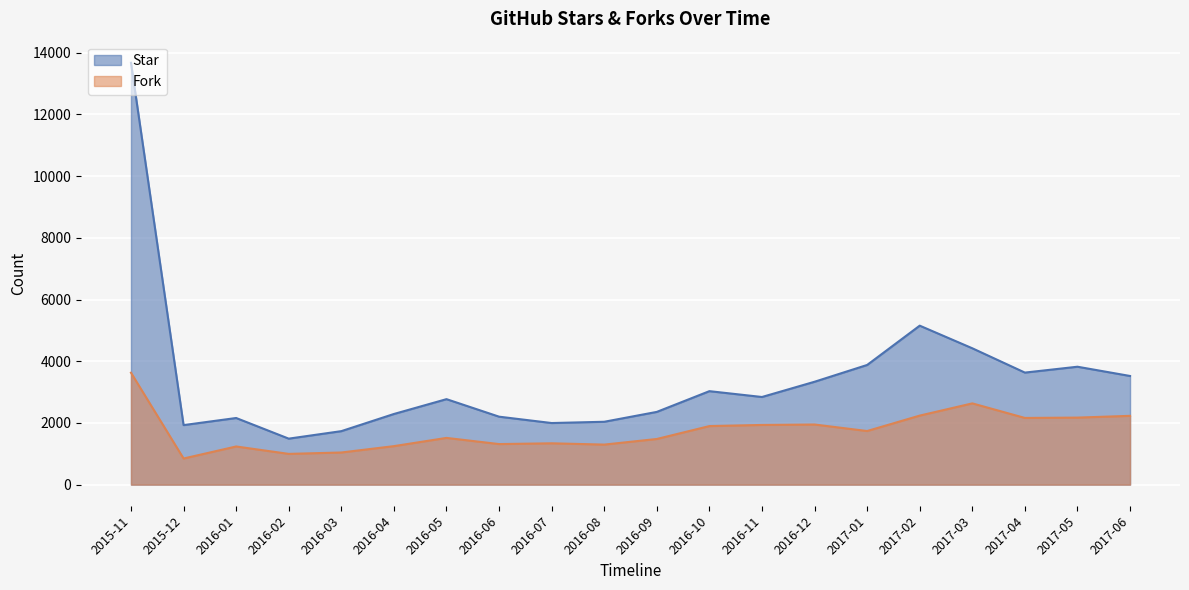

Where is the first local minimum for Star?

2015-12